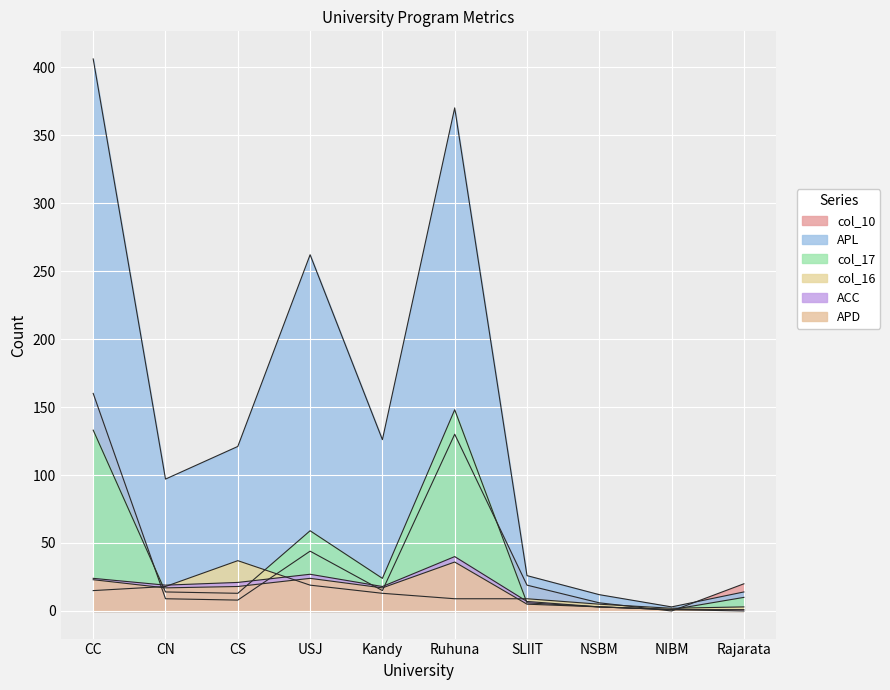

Which category has the lowest value in the ACC series?

NIBM